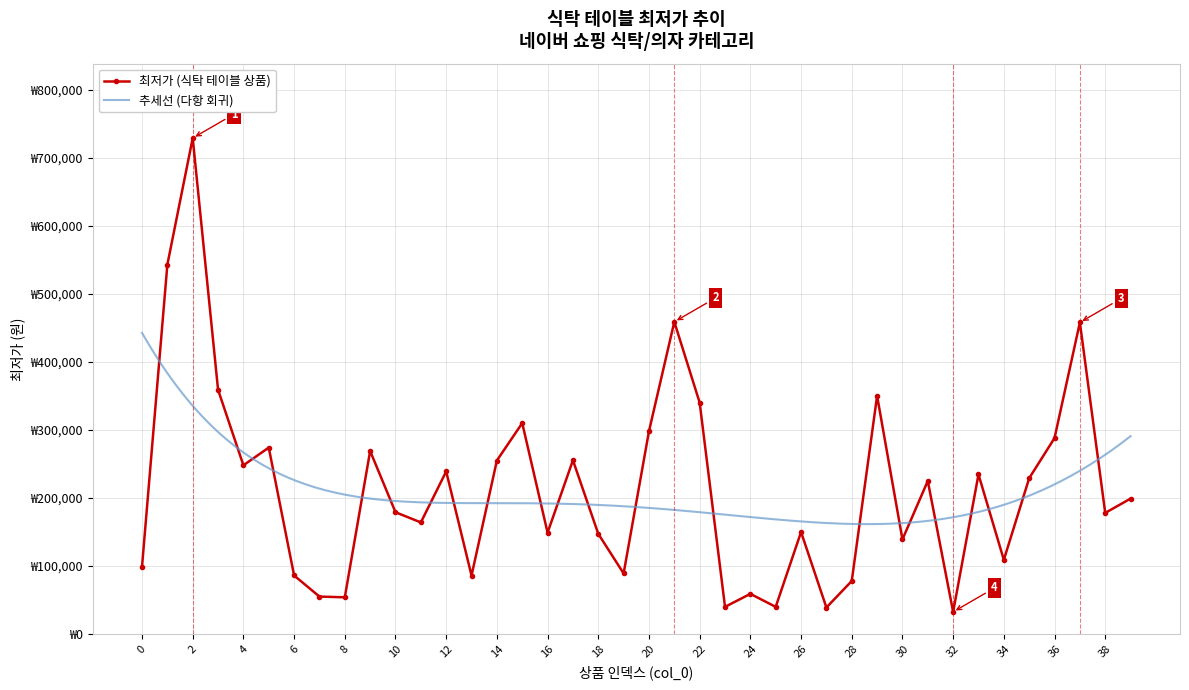

Reading right to left, transcribe all the data shown in this chart.

199000	178000	458000	288000	229000	109000	234500	32500	225000	139000	350000	77900	38900	149900	39900	59000	39900	340080	458900	298000	89000	147250	255380	149000	310000	255000	85900	239000	164000	179000	269000	53940	55000	86000	274000	248000	359000	729000	543000	99000